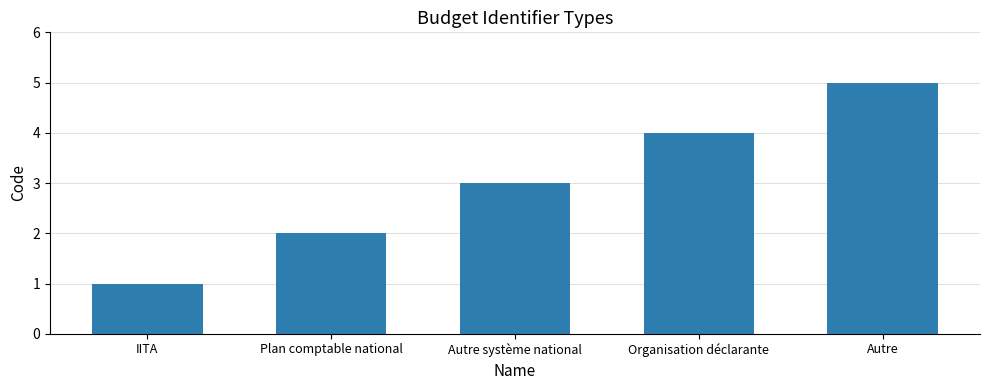

Does the chart contain any negative values?

No